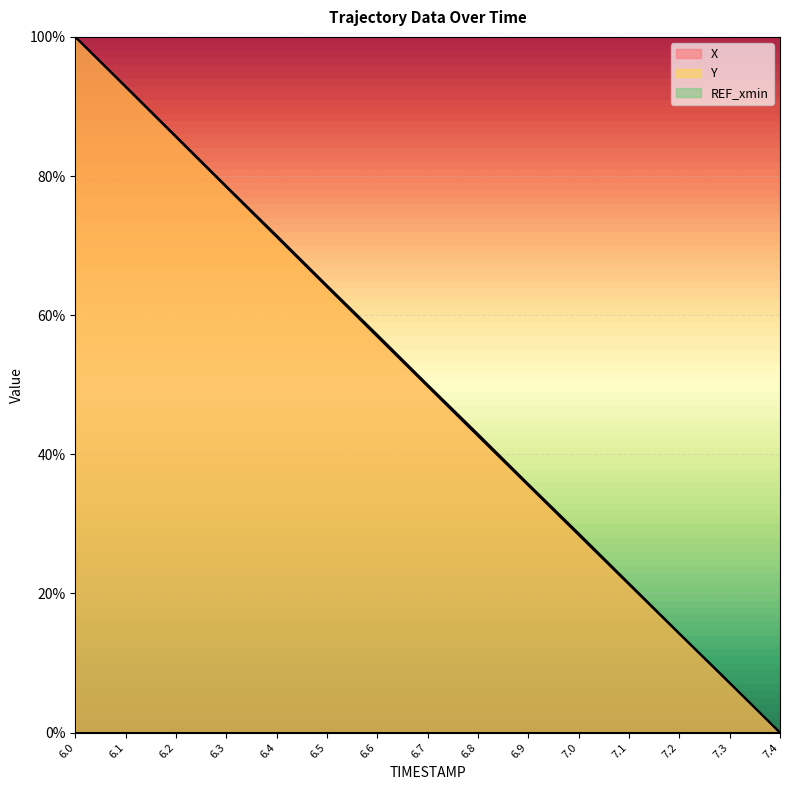

Count the number of data series in this chart.

3